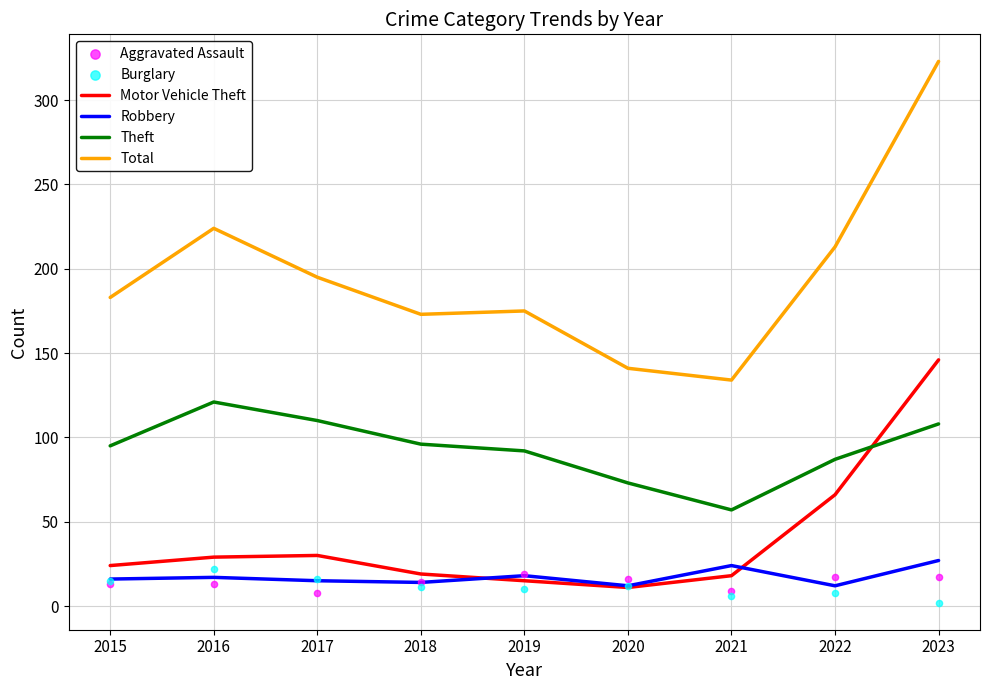

Which series reaches the minimum Y coordinate?

Burglary